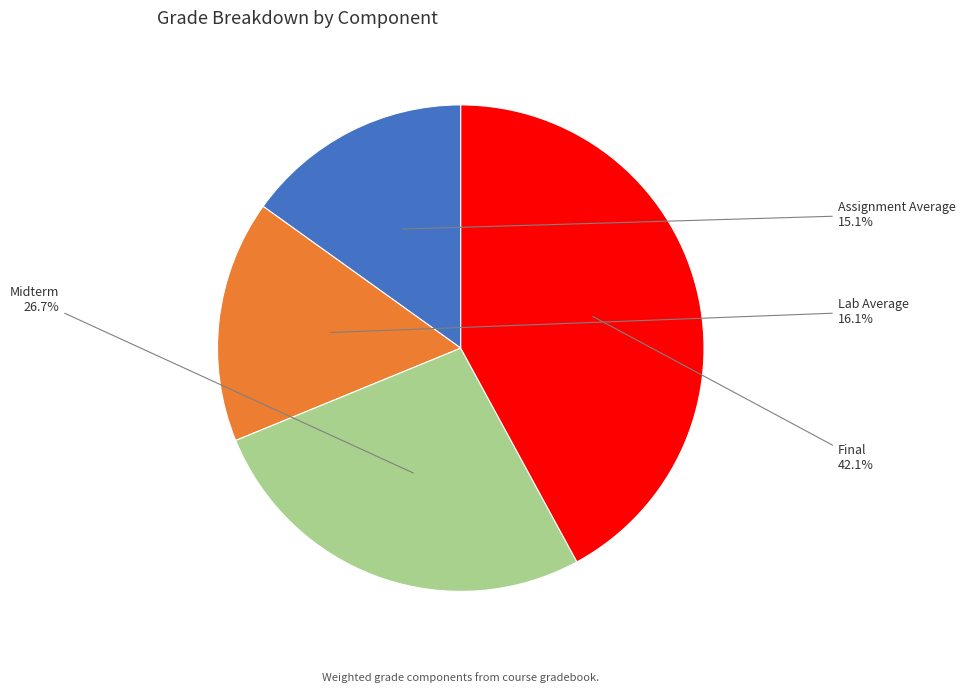

Between Final and Lab Average, which is larger?

Final